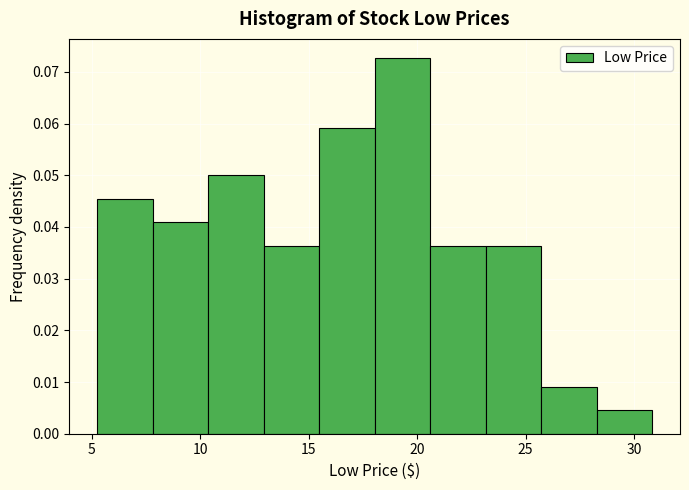

Which range on the x-axis has the tallest bar?

18.0 to 20.5